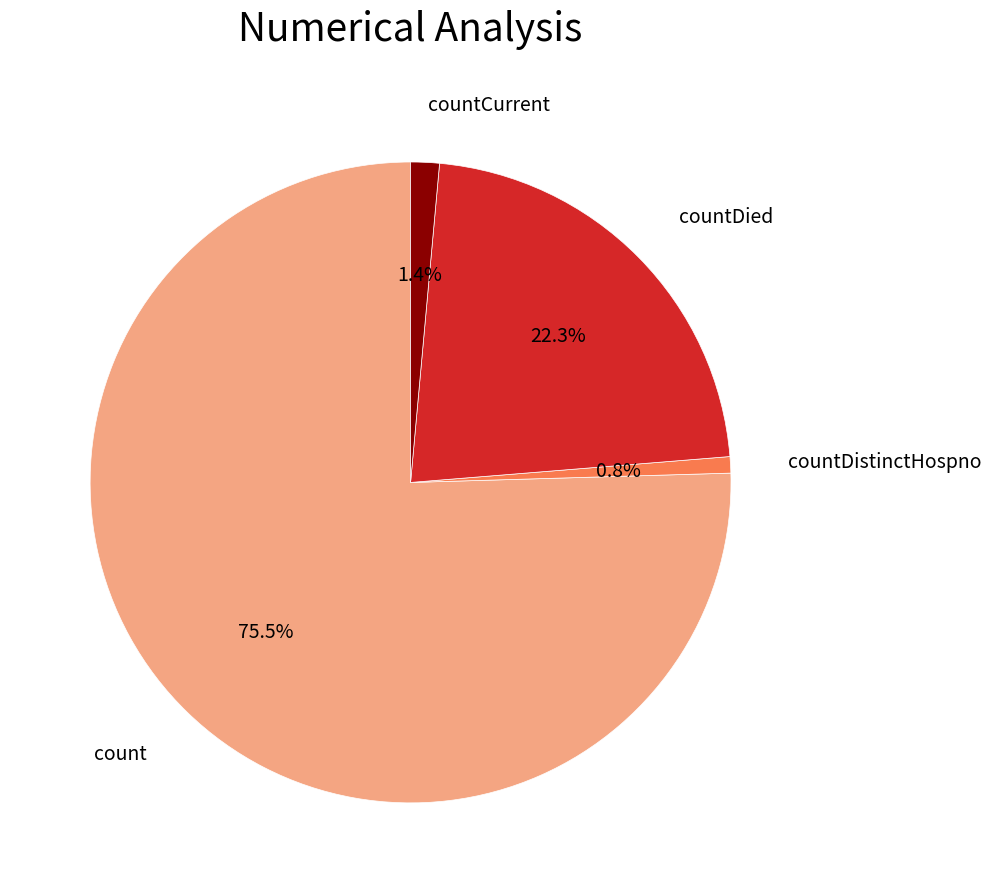

Does any single category account for the majority?

Yes